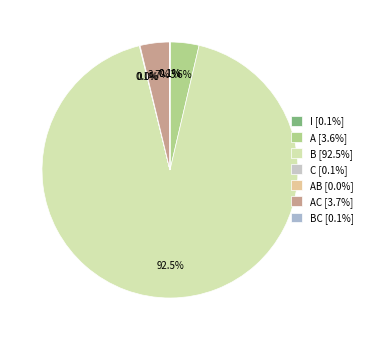

To the nearest percent, what is the difference between the largest and smallest slice percentages?

92%